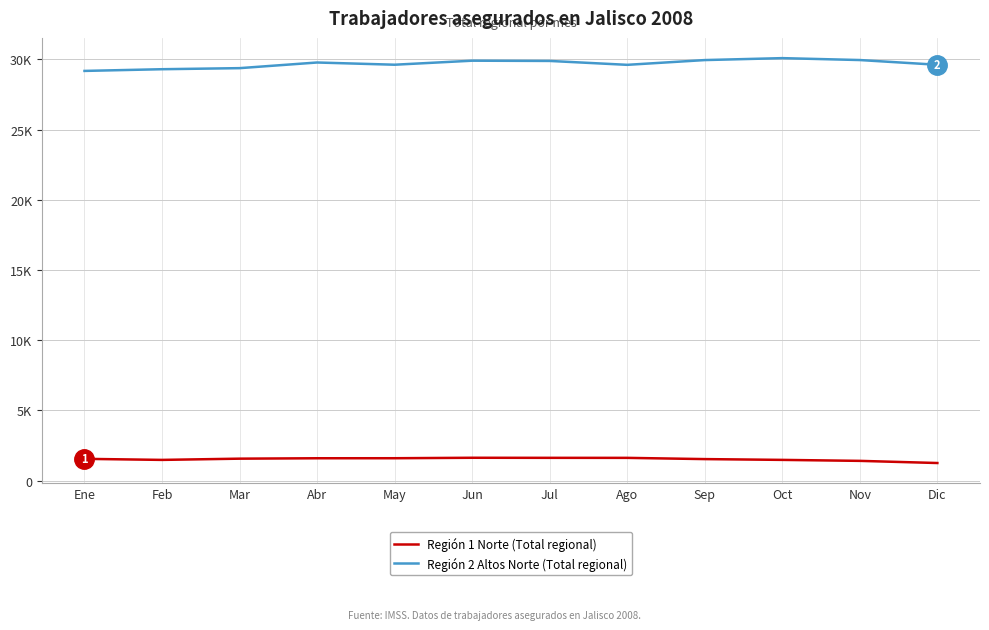

List the series in order of their peak value, highest first.

Región 2 Altos Norte (Total regional), Región 1 Norte (Total regional)